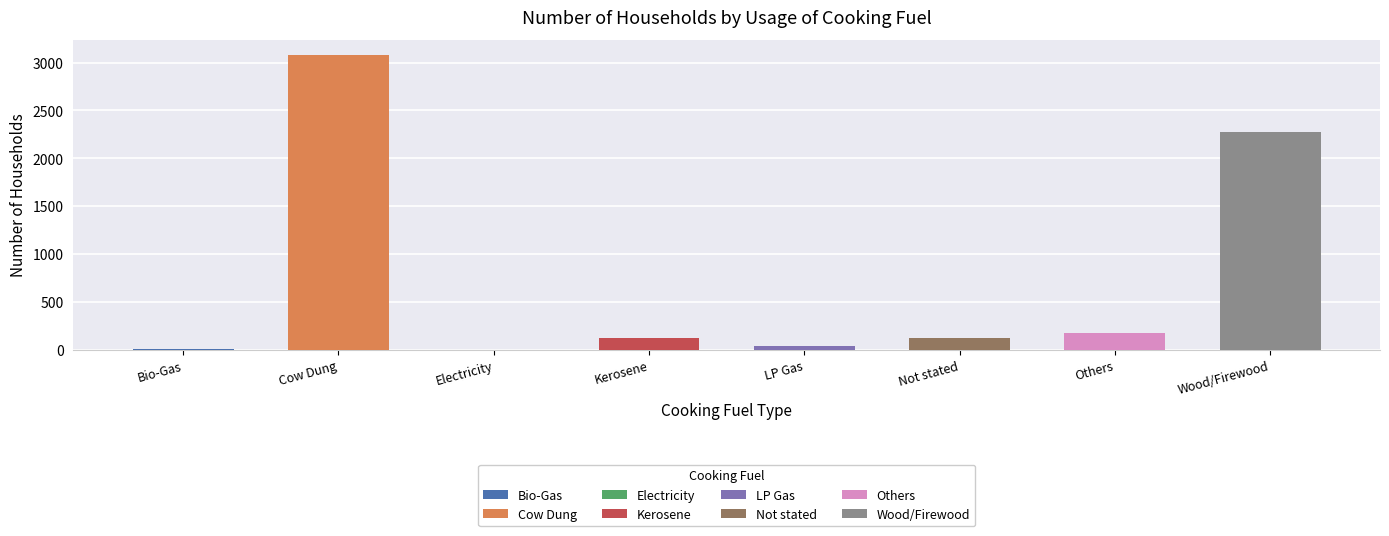

The value at LP Gas is 35. True or false?

True